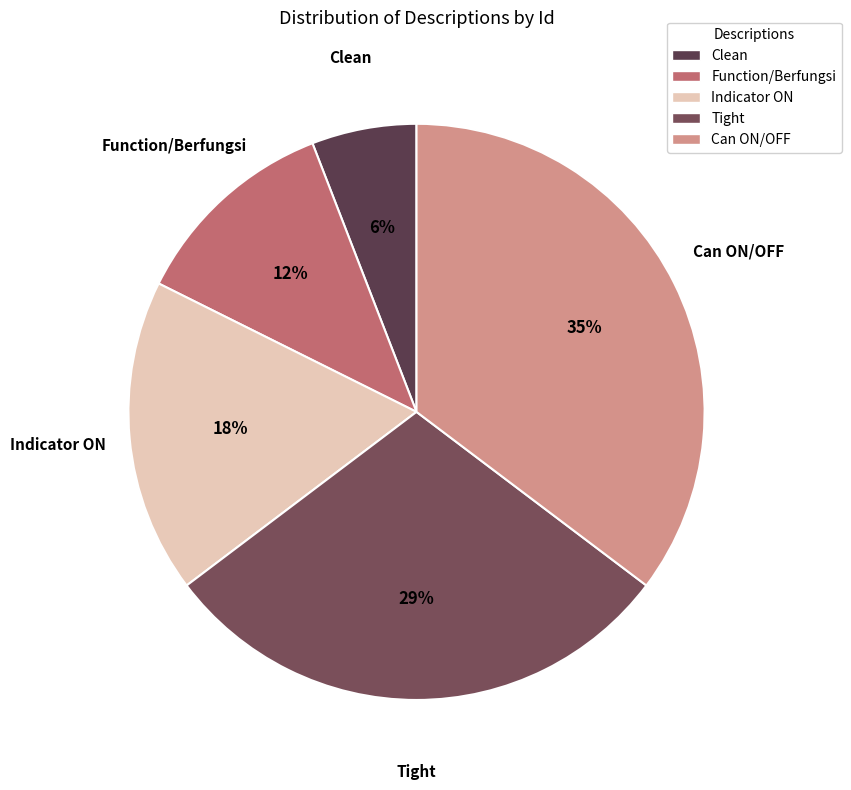

To the nearest percent, what is the difference between the largest and smallest slice percentages?

29%